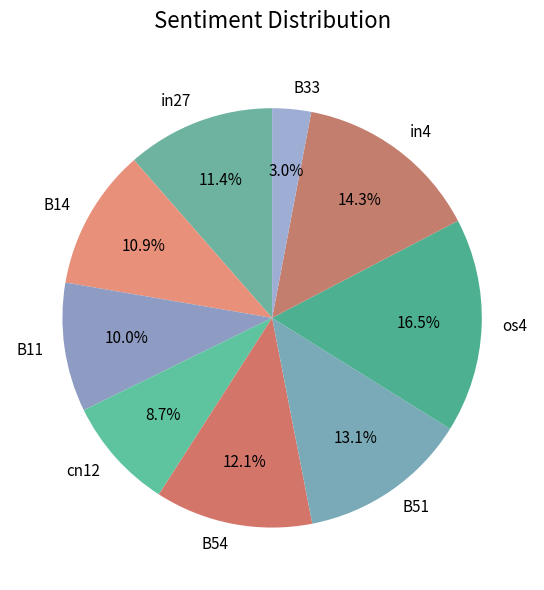

How many slices are in this pie chart?

9